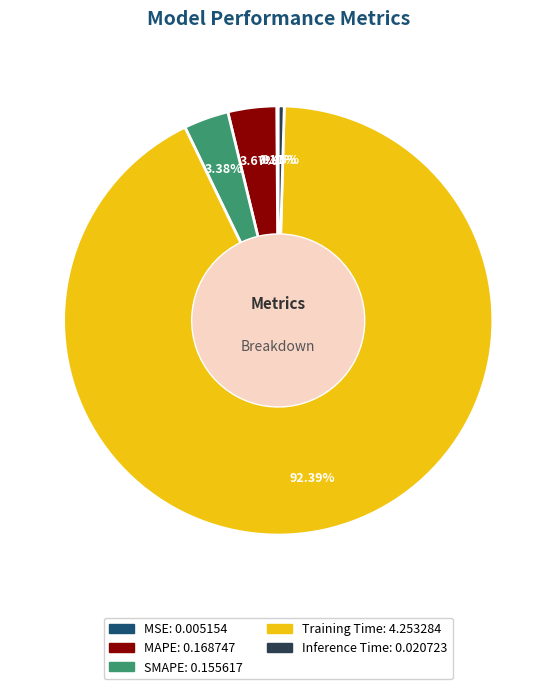

Do Training Time and SMAPE together represent more than half of the pie?

Yes